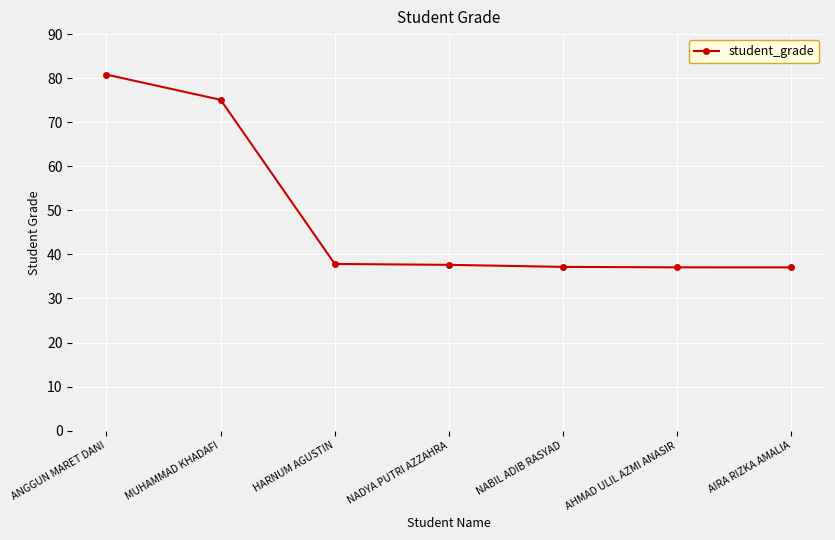

What position from the right is HARNUM AGUSTIN?

5